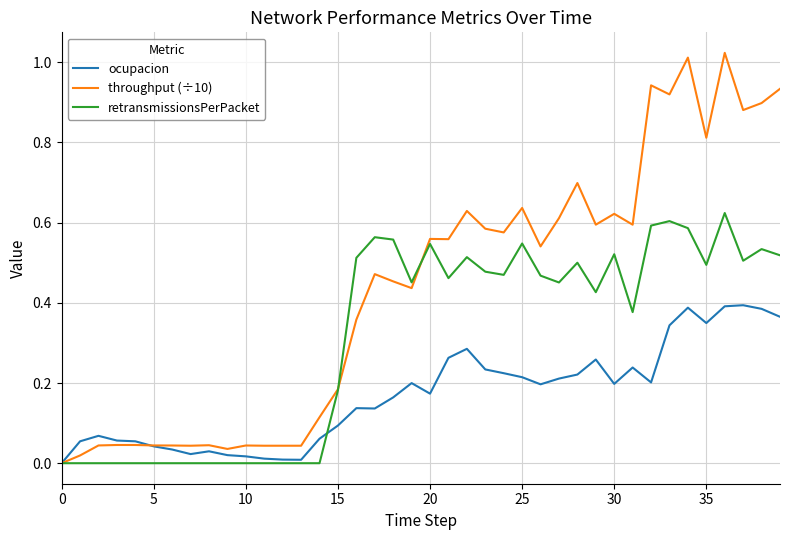

Rank the series by their maximum value, from lowest to highest.

ocupacion, retransmissionsPerPacket, throughput (÷10)